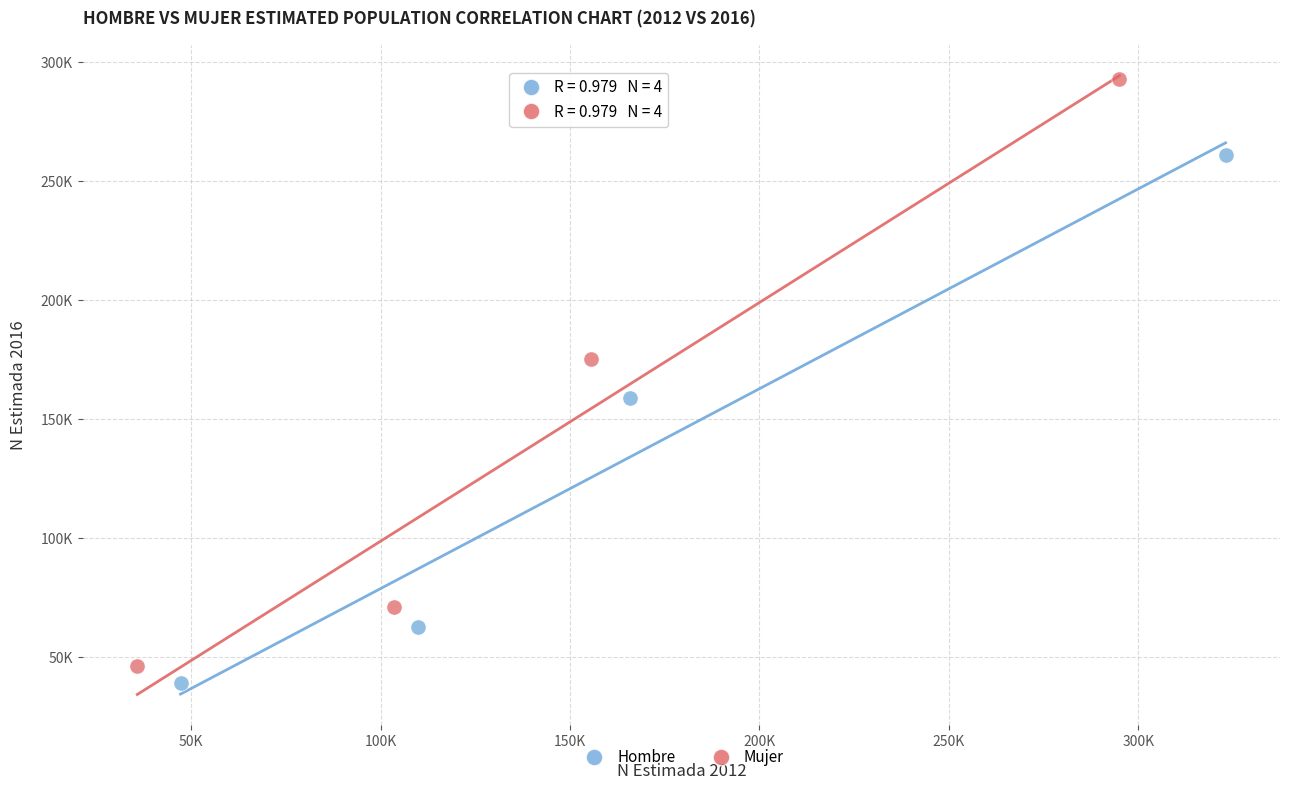

What are all the series names shown in the legend?

Hombre, Mujer